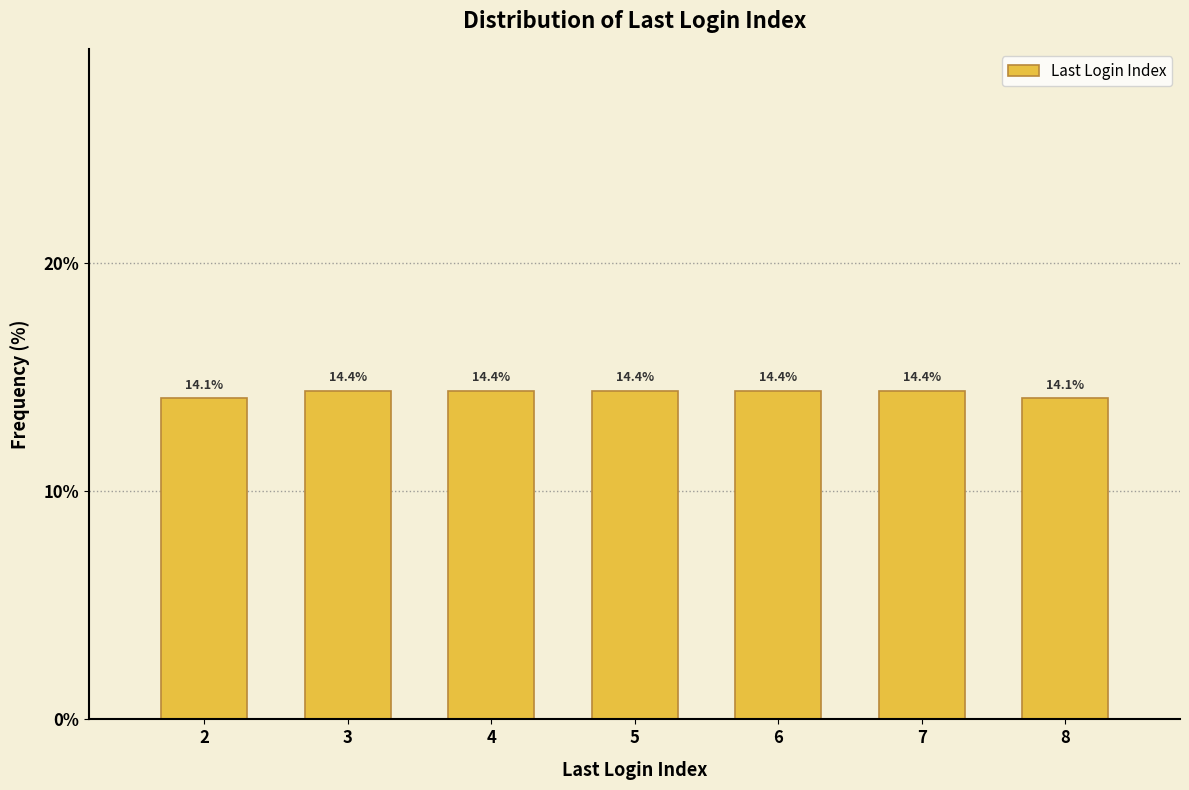

Reading left to right, list all the values displayed in this chart.

2=14.1	3=14.4	4=14.4	5=14.4	6=14.4	7=14.4	8=14.1